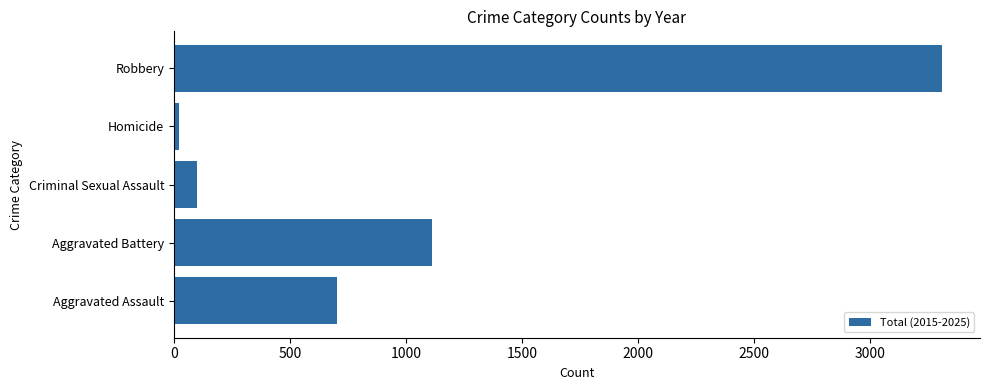

List the labels in order of value, smallest first.

Homicide, Criminal Sexual Assault, Aggravated Assault, Aggravated Battery, Robbery